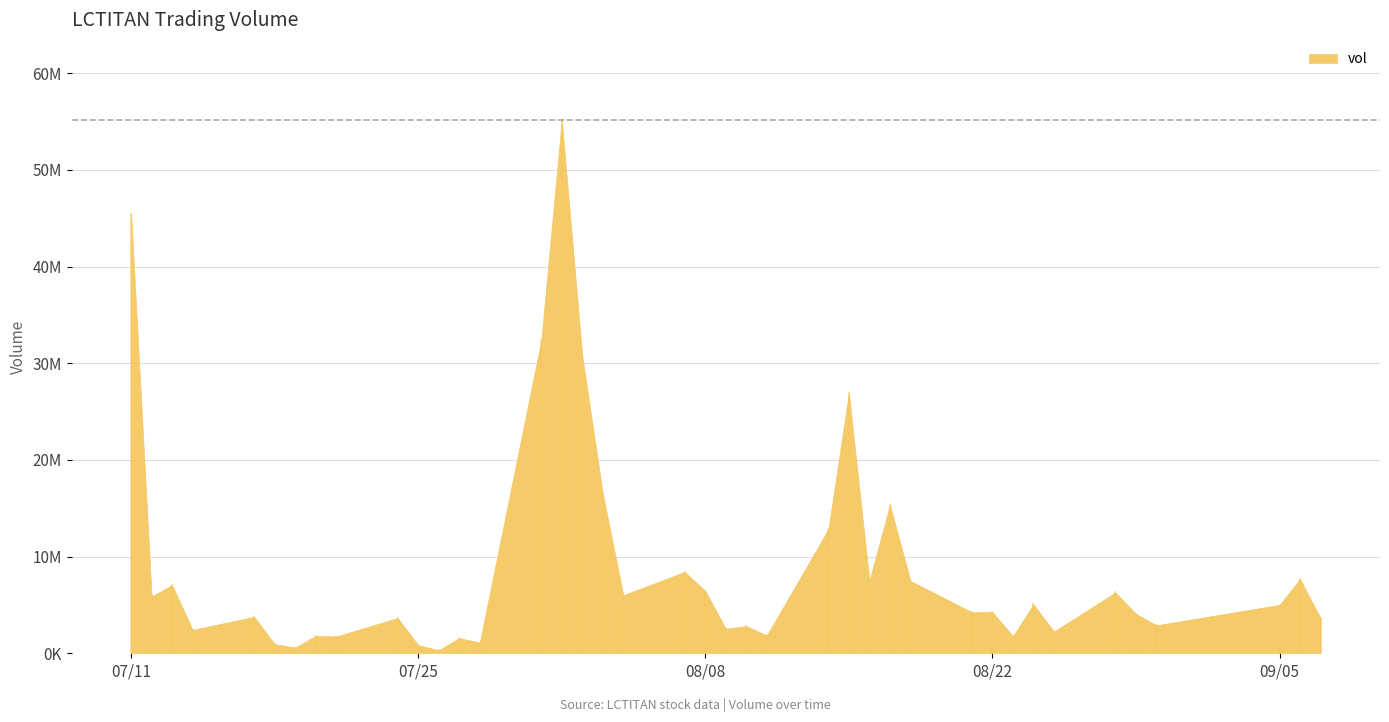

What position from the right is 2017-07-13?

38